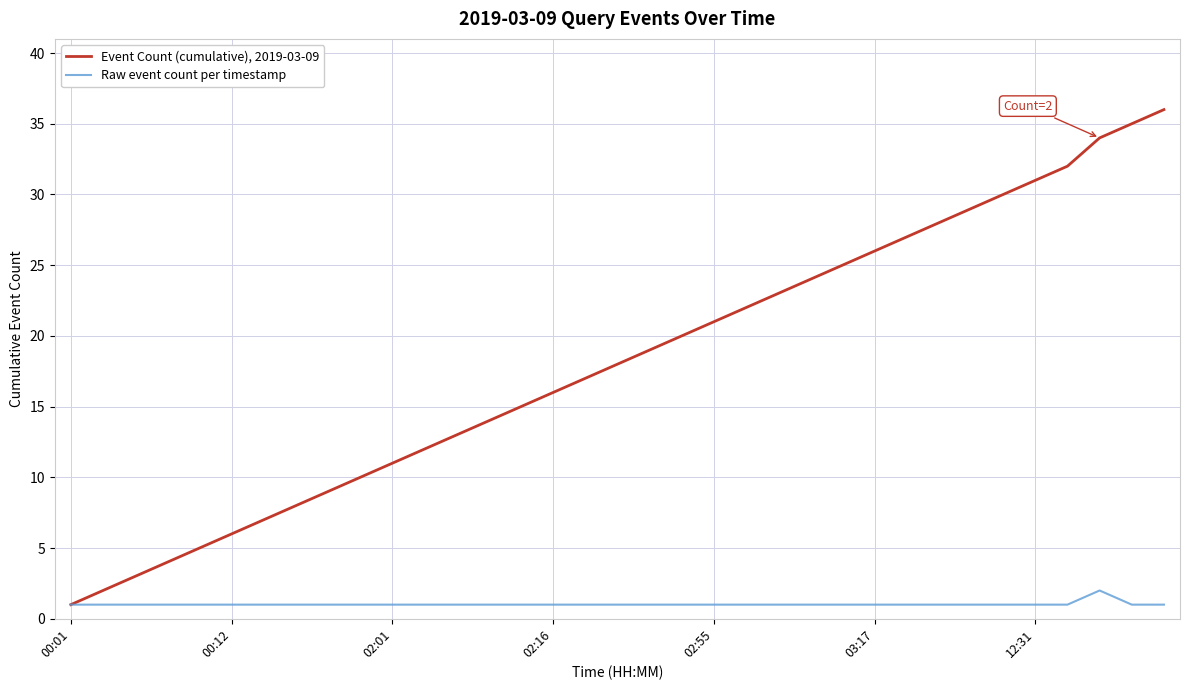

What is the sum of all Event Count (cumulative), 2019-03-09 values?

633